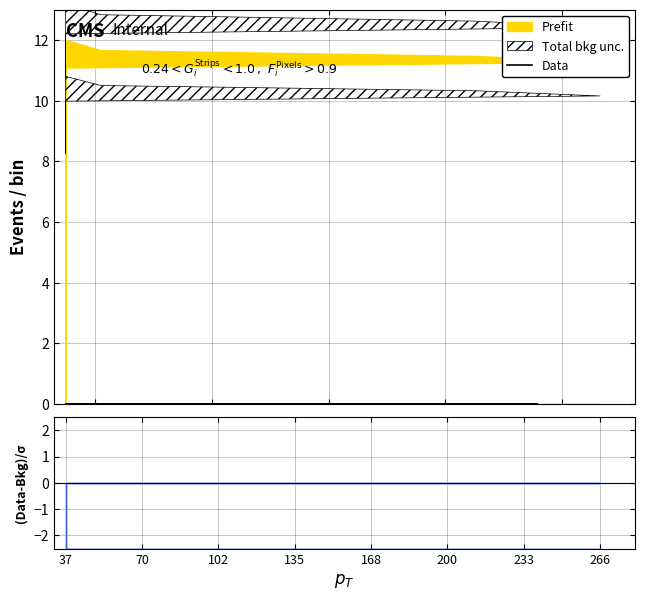

The value at 37 is 0.0. True or false?

True